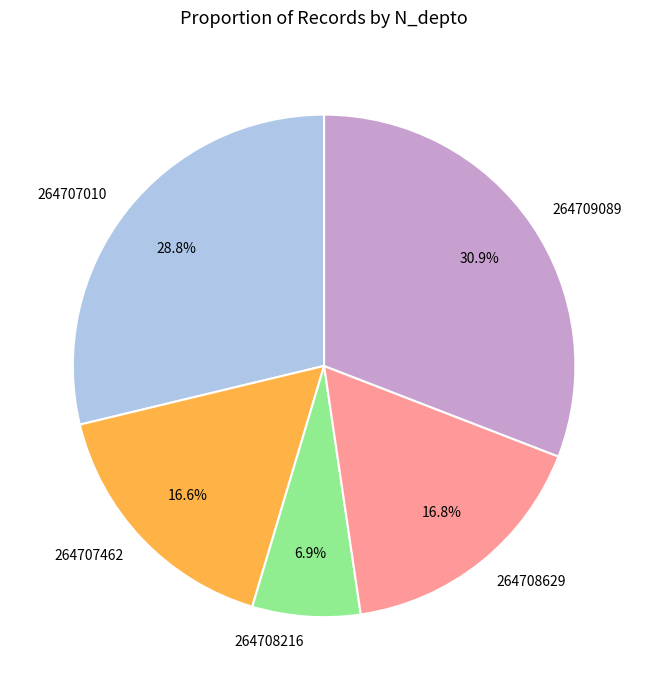

Which category has the biggest portion of the pie?

264709089